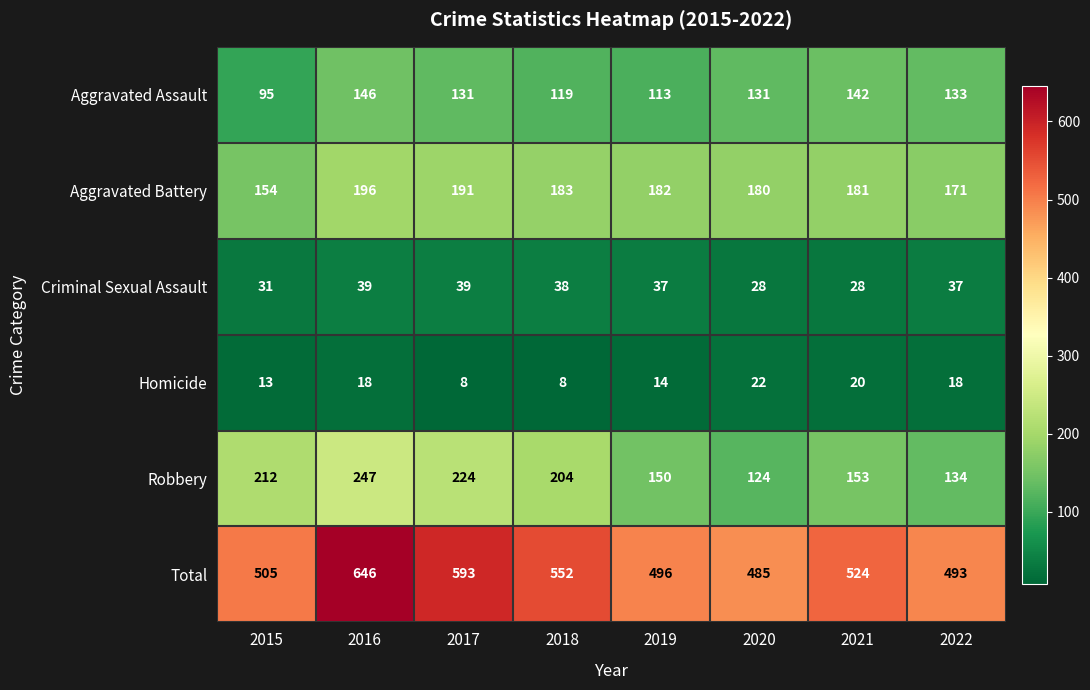

Is it true that Homicide equals 8 at 2017?

True